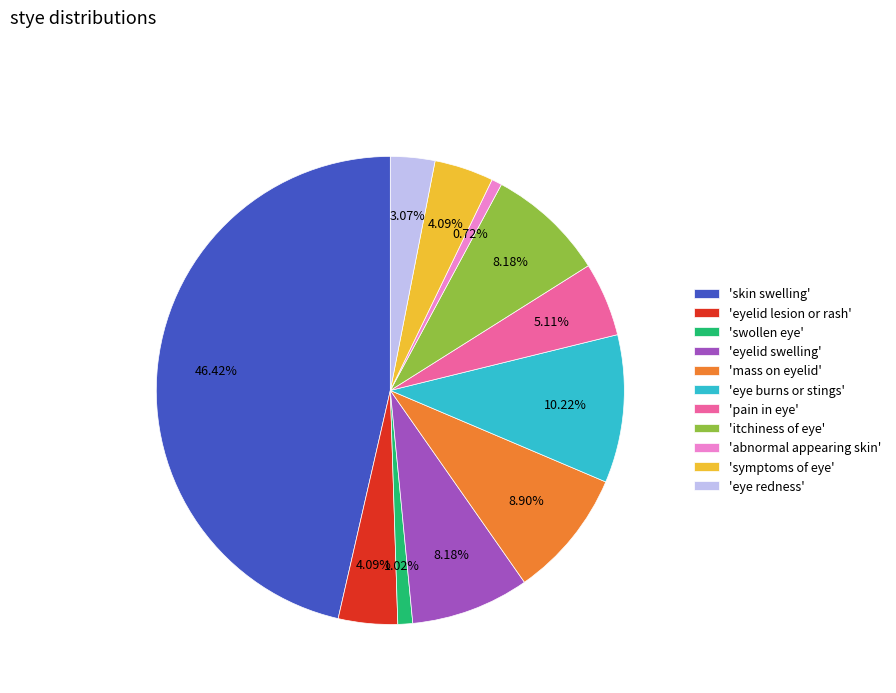

Is 'swollen eye' the majority of the pie?

No